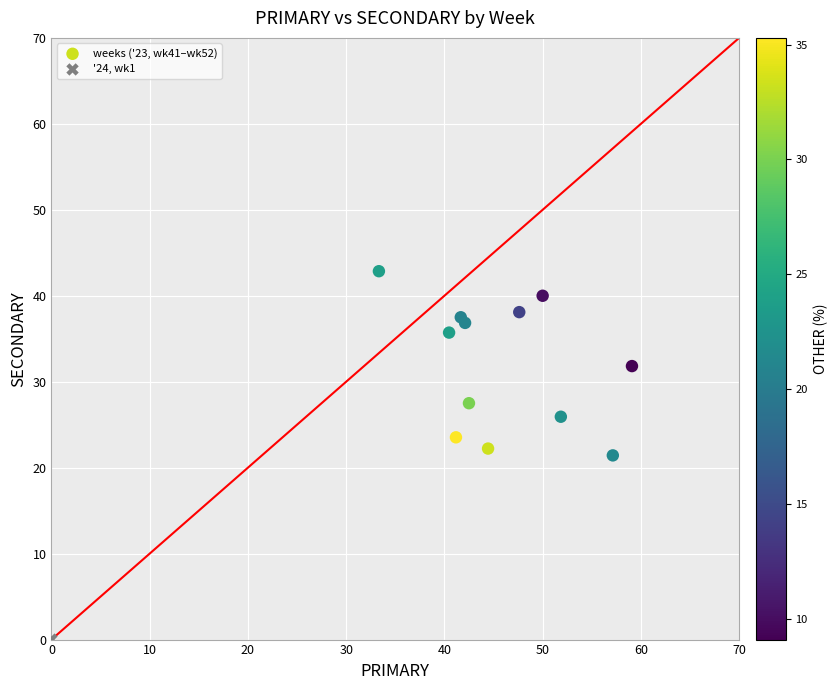

What are all the series names shown in the legend?

weeks ('23, wk41–wk52), '24, wk1